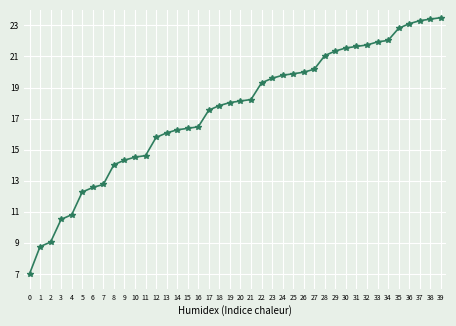

What is the change in value from 20 to 30?

+3.4